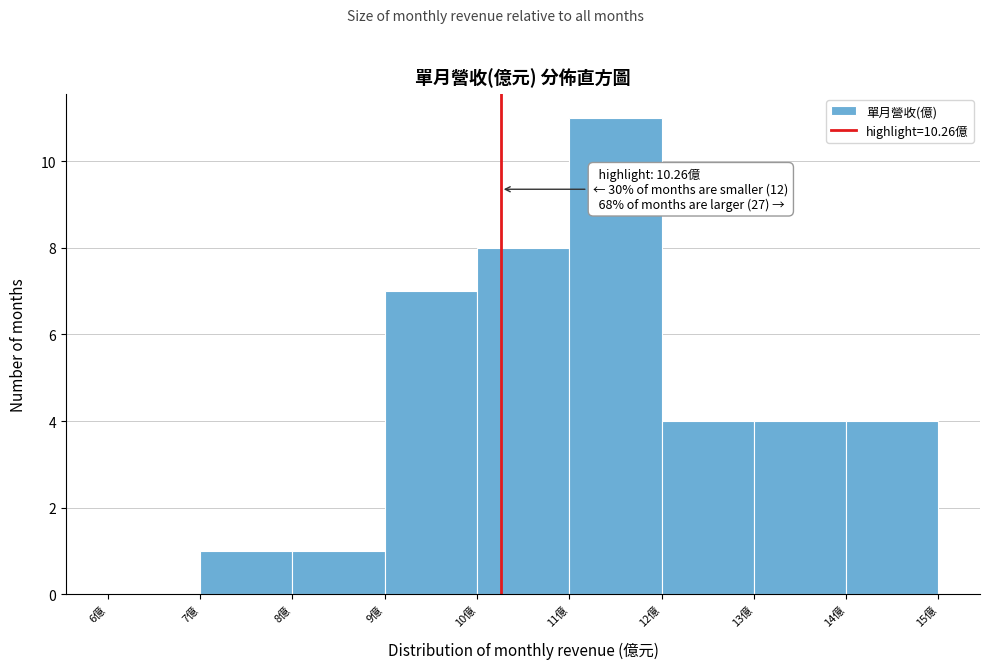

Over which range of the x-axis is the bar tallest?

11 to 12